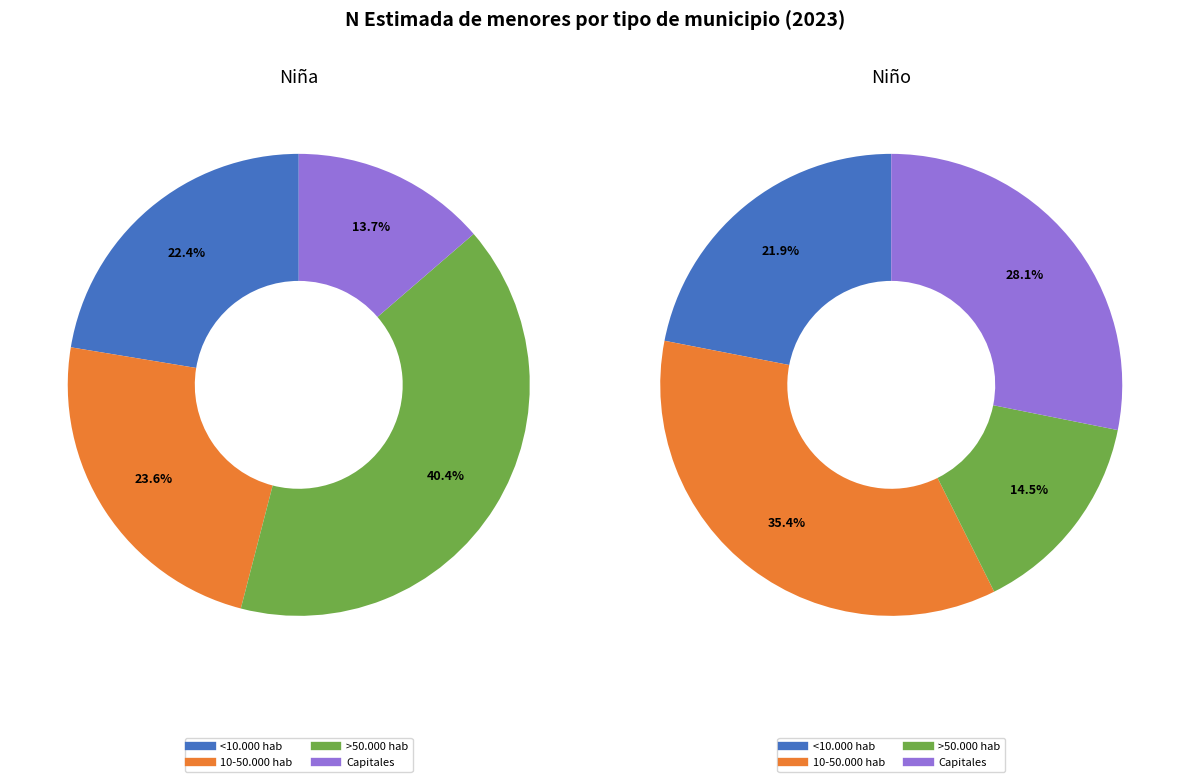

What is the largest slice in the pie chart?

10-50.000 hab